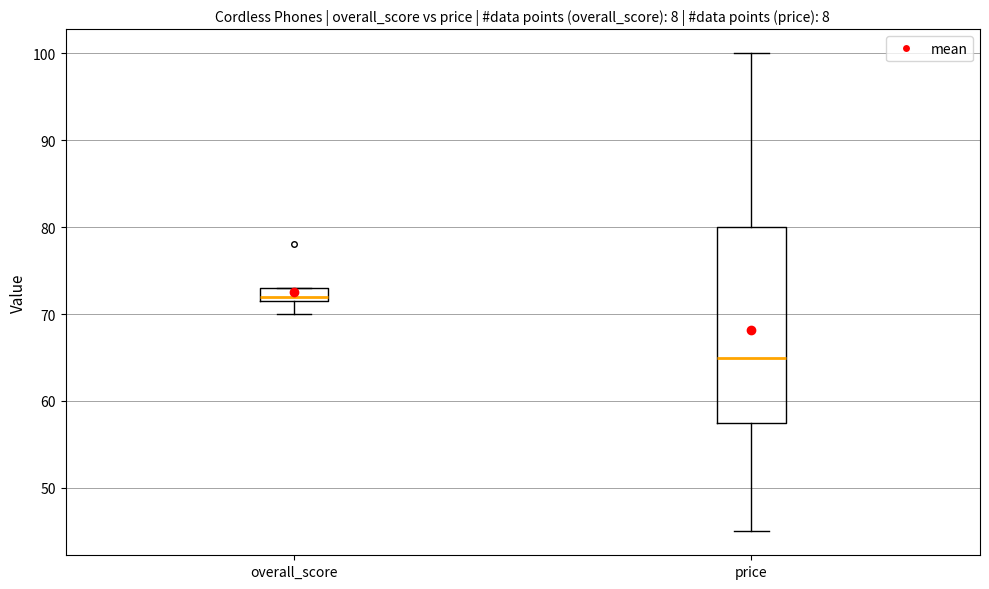

Reading left to right, transcribe this box plot: for each box, give where its median line is, the range the box spans, and where its two whiskers end, as read against the y-axis. The values are not printed on the chart, so give them approximately, as read against the axis.

overall_score: median 72 (just above the box's lower edge), box 72 to 73, whiskers 70 to 73
price: median 65, box 58 to 80, whiskers 45 to 100